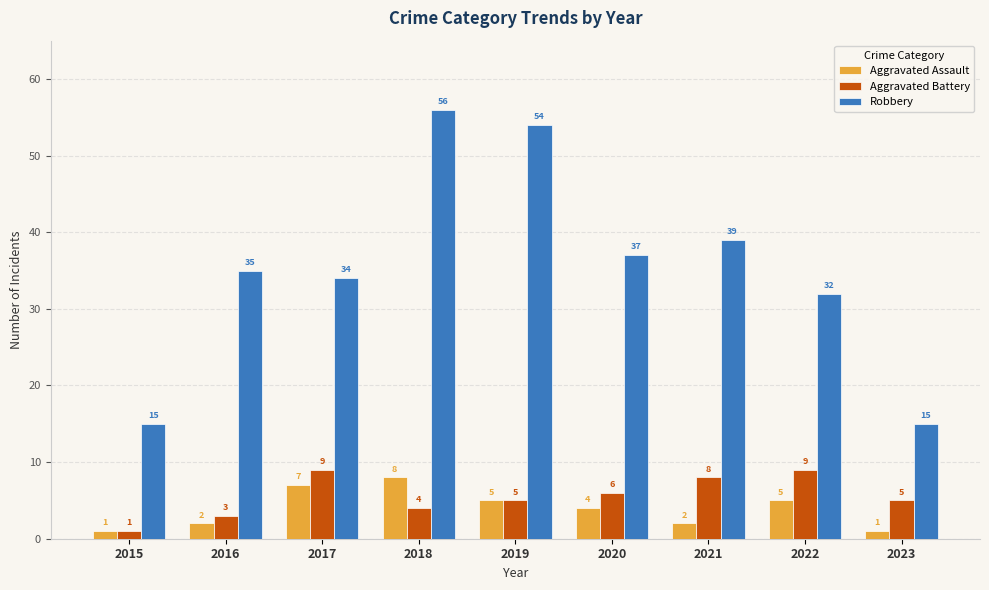

Are the bars horizontal?

No